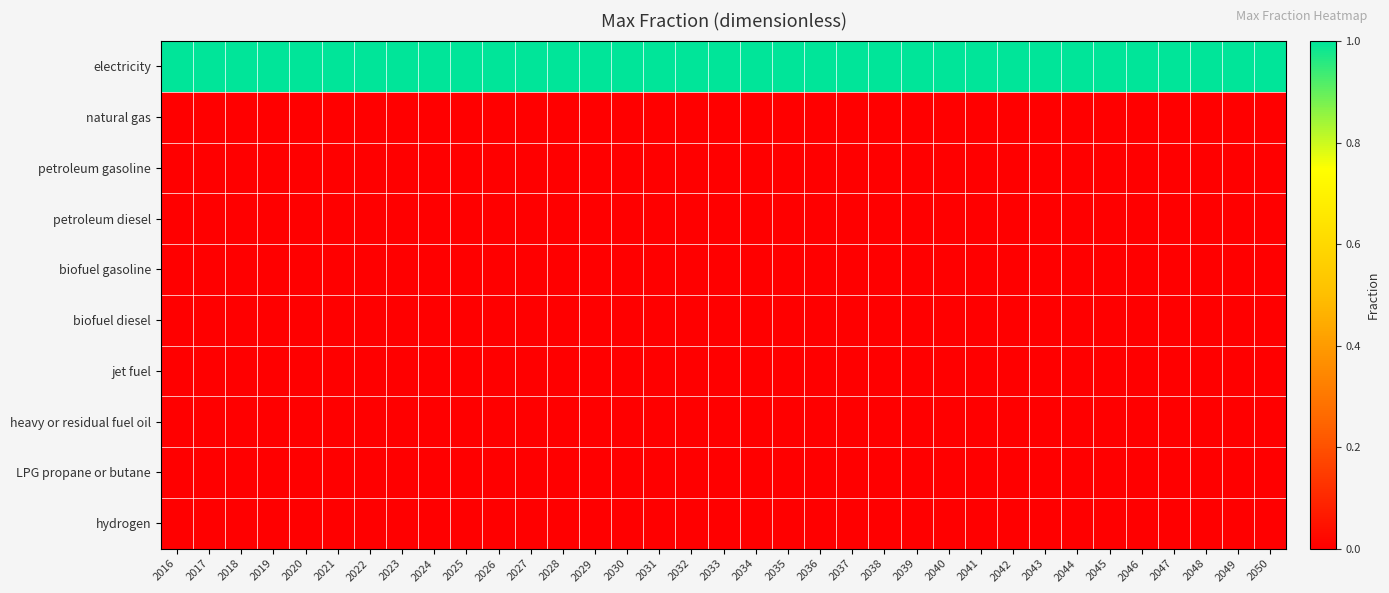

How many categories are shown in the chart?

35